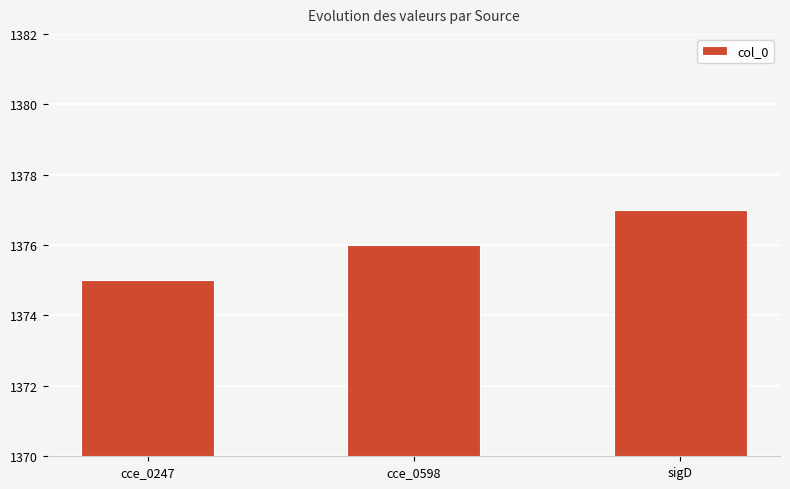

At which category does the chart reach its minimum across all series?

cce_0247